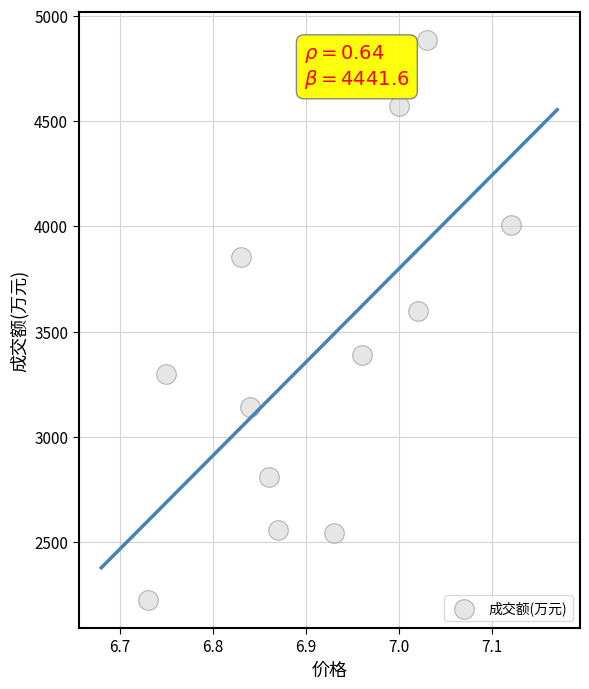

What is the average Y value?

3407